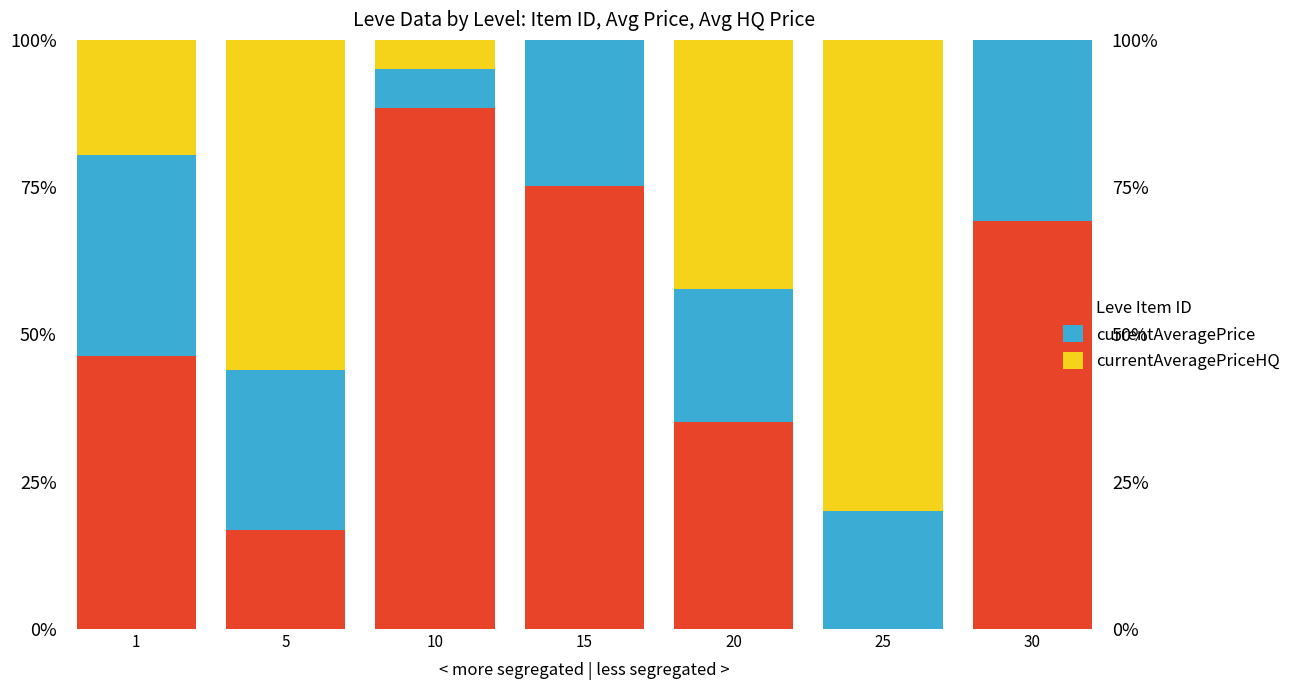

What is the highest value of the Leve Item ID series?

88.5